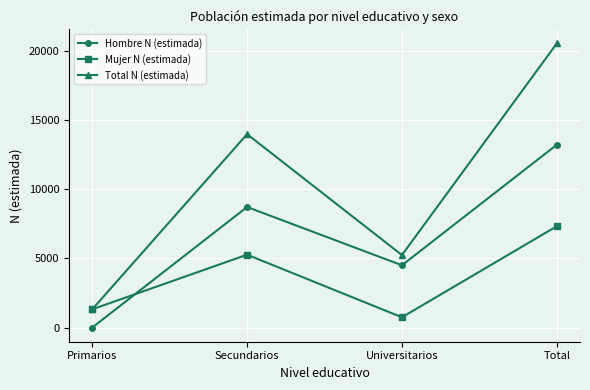

What is the minimum value for Mujer N (estimada)?

740